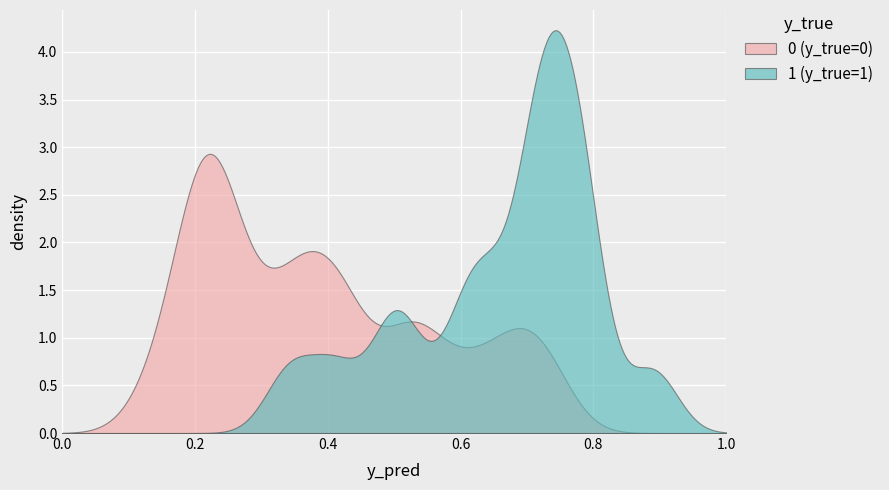

How many lines are shown in the chart?

2